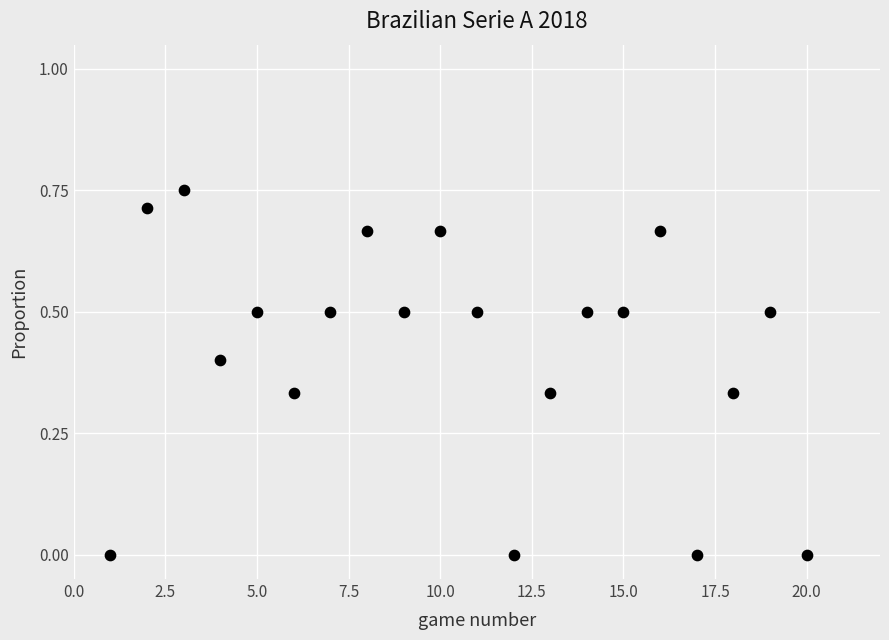

What is the range of X values (max minus min)?

19.0